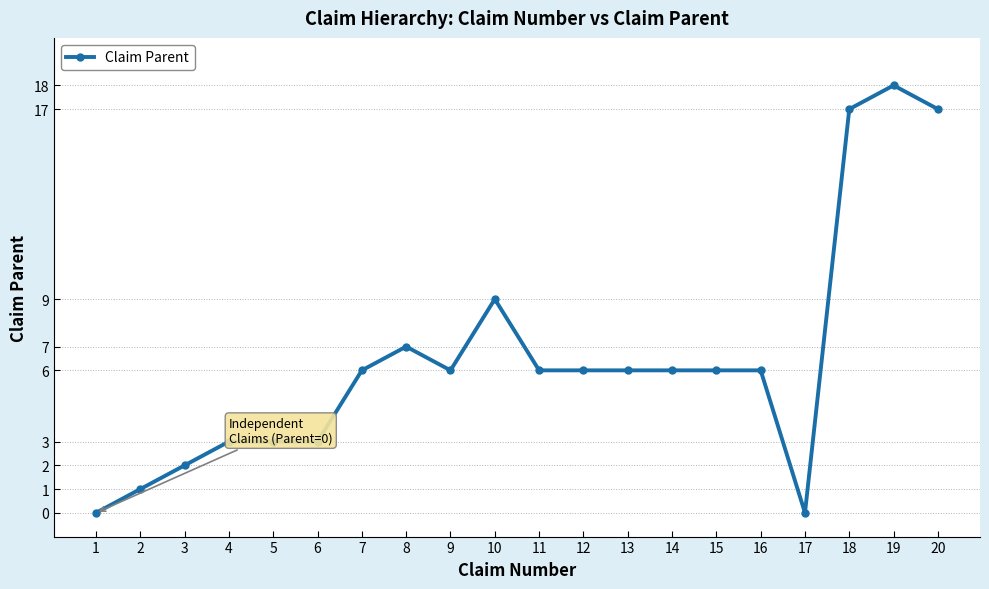

How many distinct data groups are displayed?

1